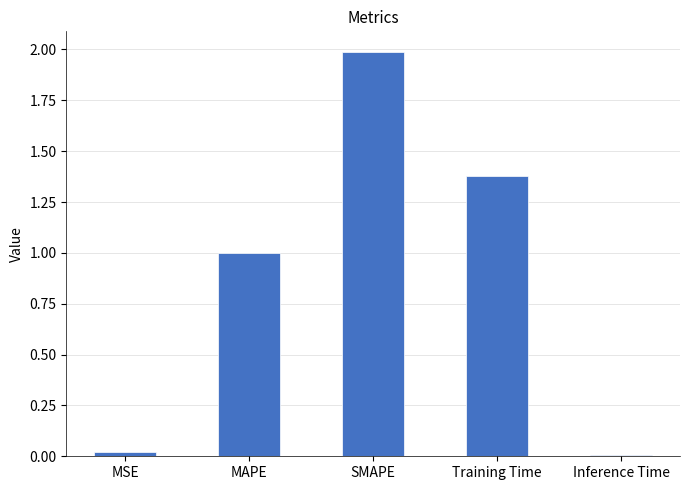

True or false: the data shows 2.0 at SMAPE.

True